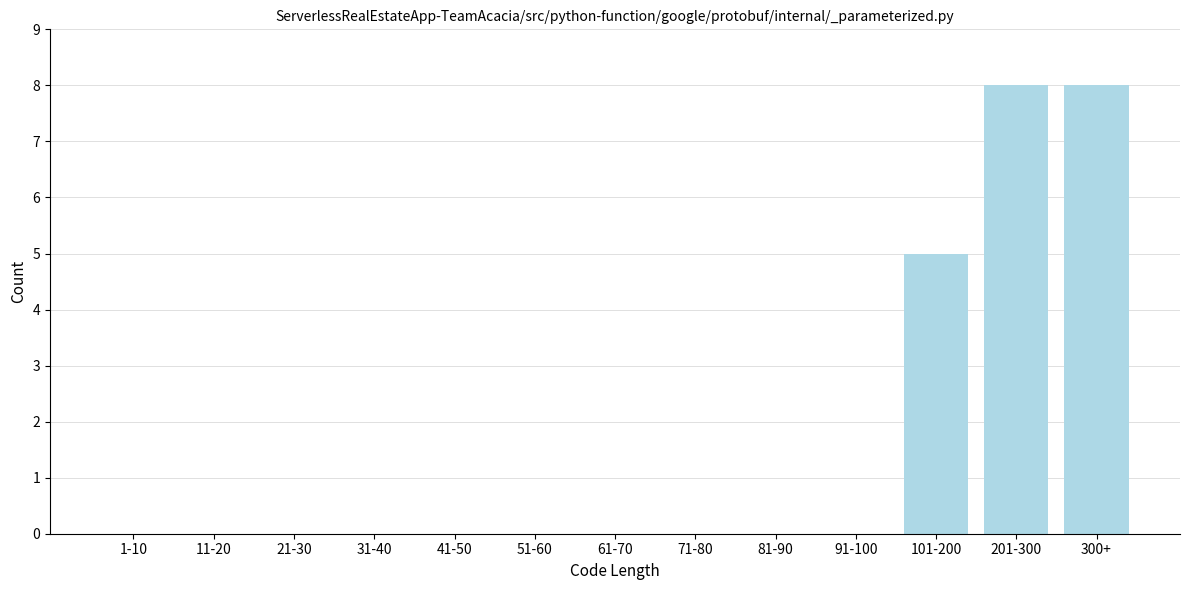

Reading left to right, extract all data points from this chart.

1-10=0	11-20=0	21-30=0	31-40=0	41-50=0	51-60=0	61-70=0	71-80=0	81-90=0	91-100=0	101-200=5	201-300=8	300+=8